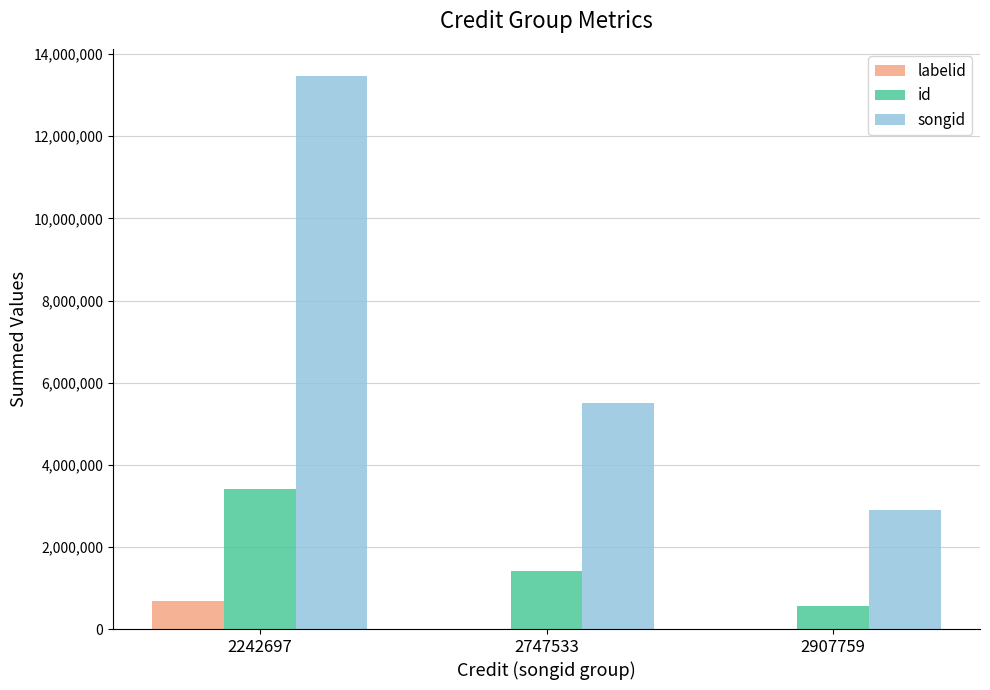

Where does the labelid series first go above 6534?

2242697